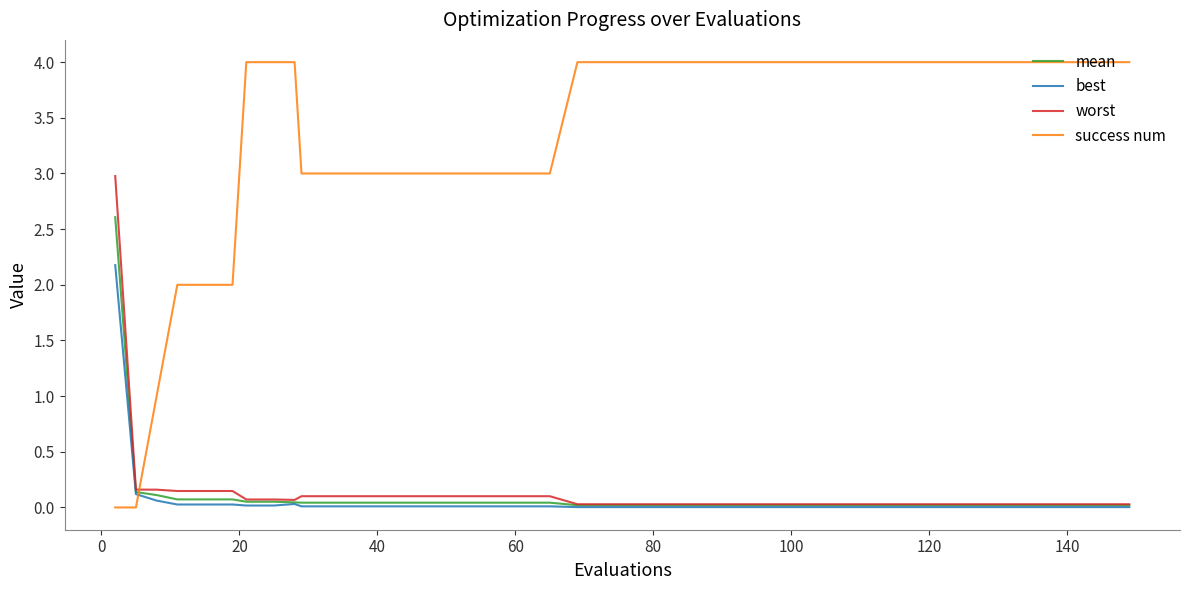

How many success num values are between 3 and 4?

34